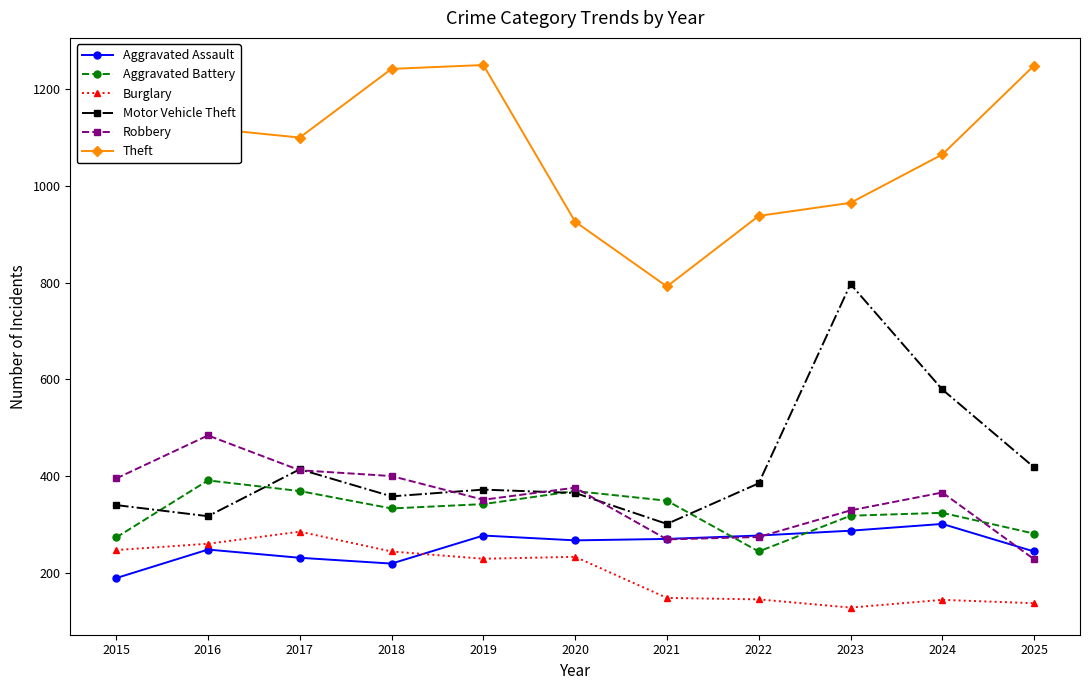

True or false: Motor Vehicle Theft and Theft cross at least once.

False